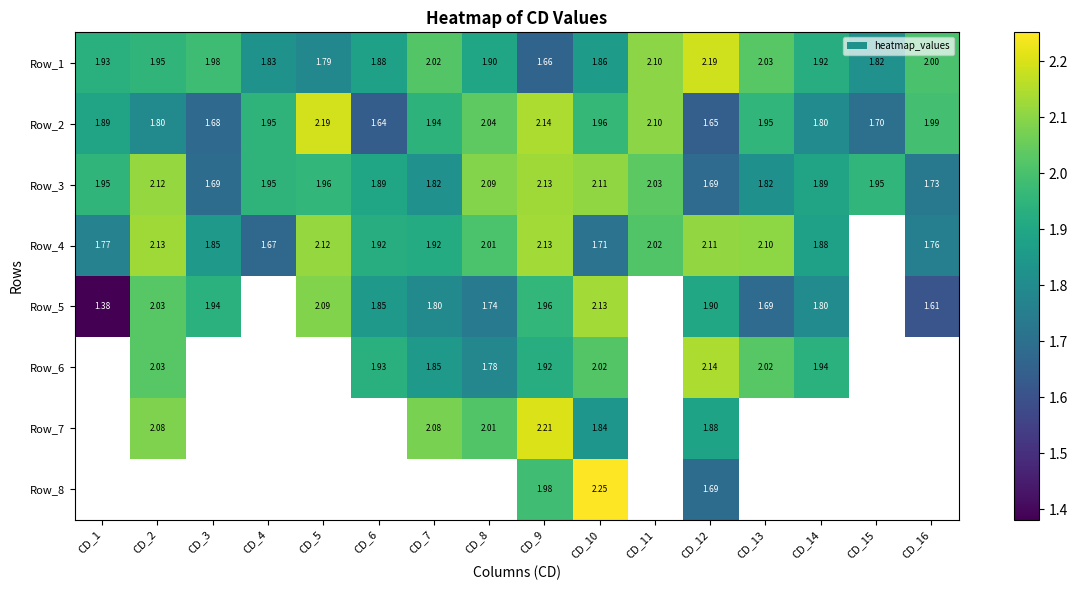

Is the value of Row_2 at CD_8 greater than the value of Row_5 at CD_7?

Yes